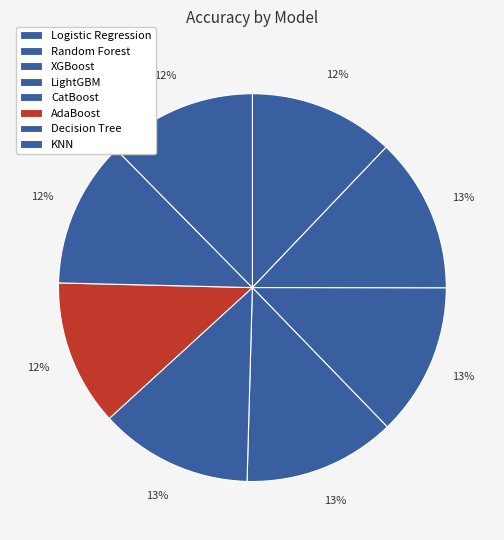

What percentage is NOT represented by Decision Tree?

87.8%